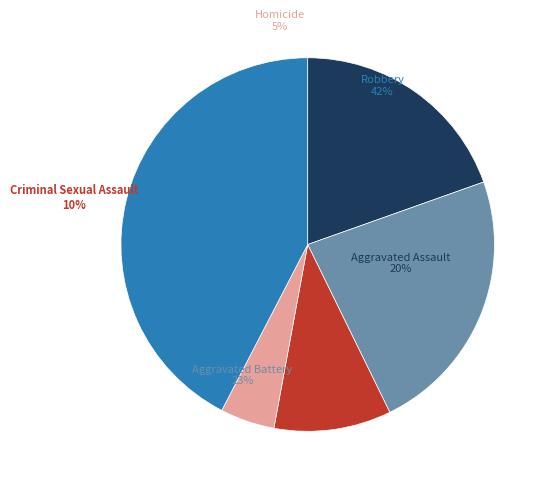

Between Robbery and Homicide, which is larger?

Robbery